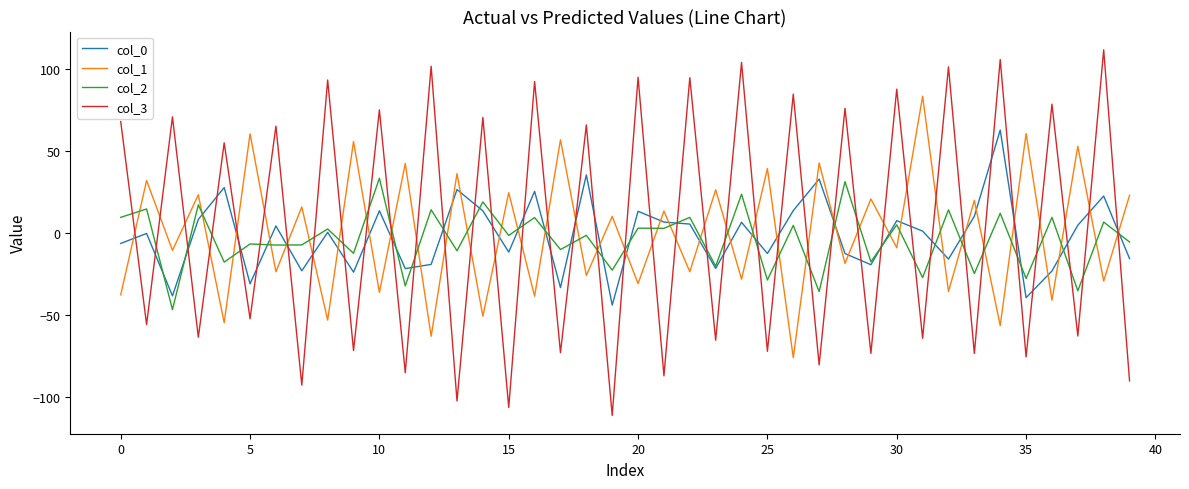

How many lines are shown in the chart?

4